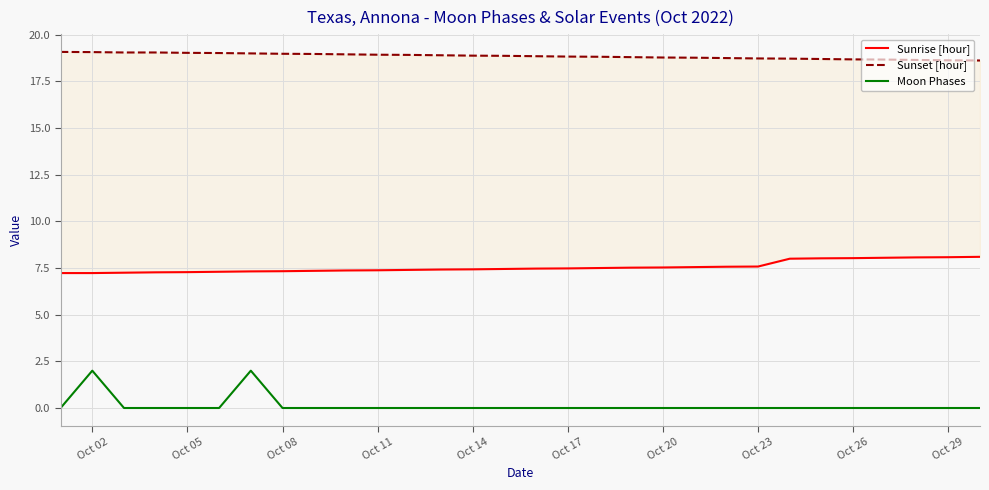

How many lines are shown in the chart?

3